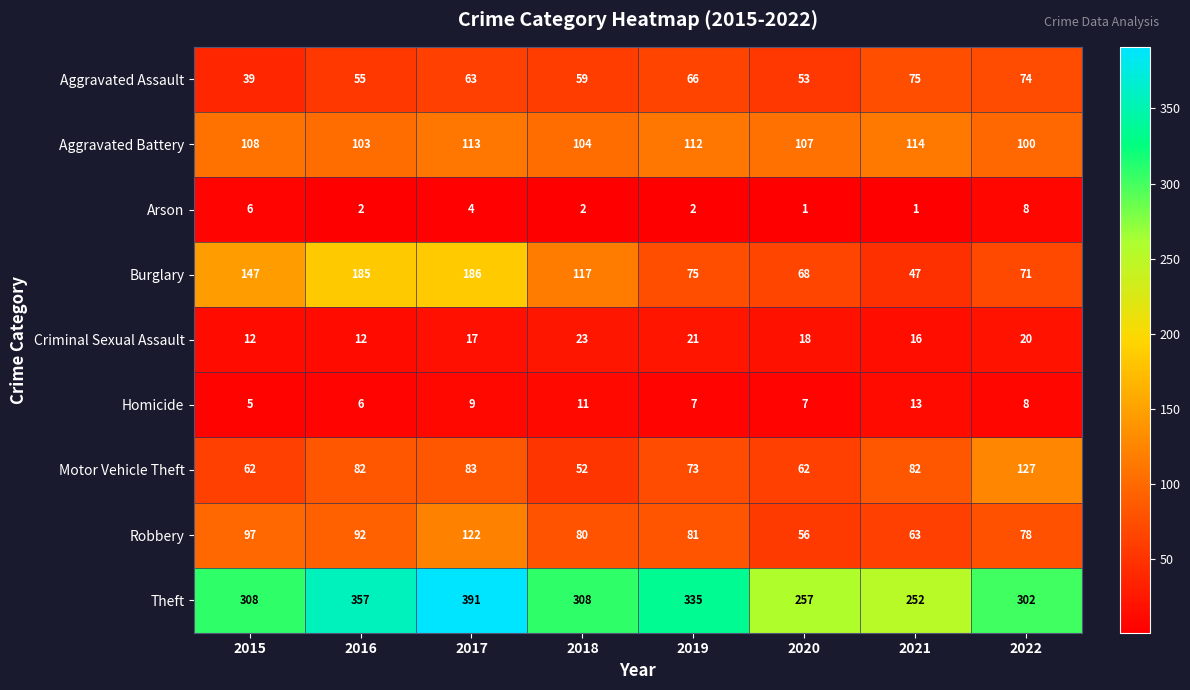

Count the Arson values in the range 2 to 6.

5